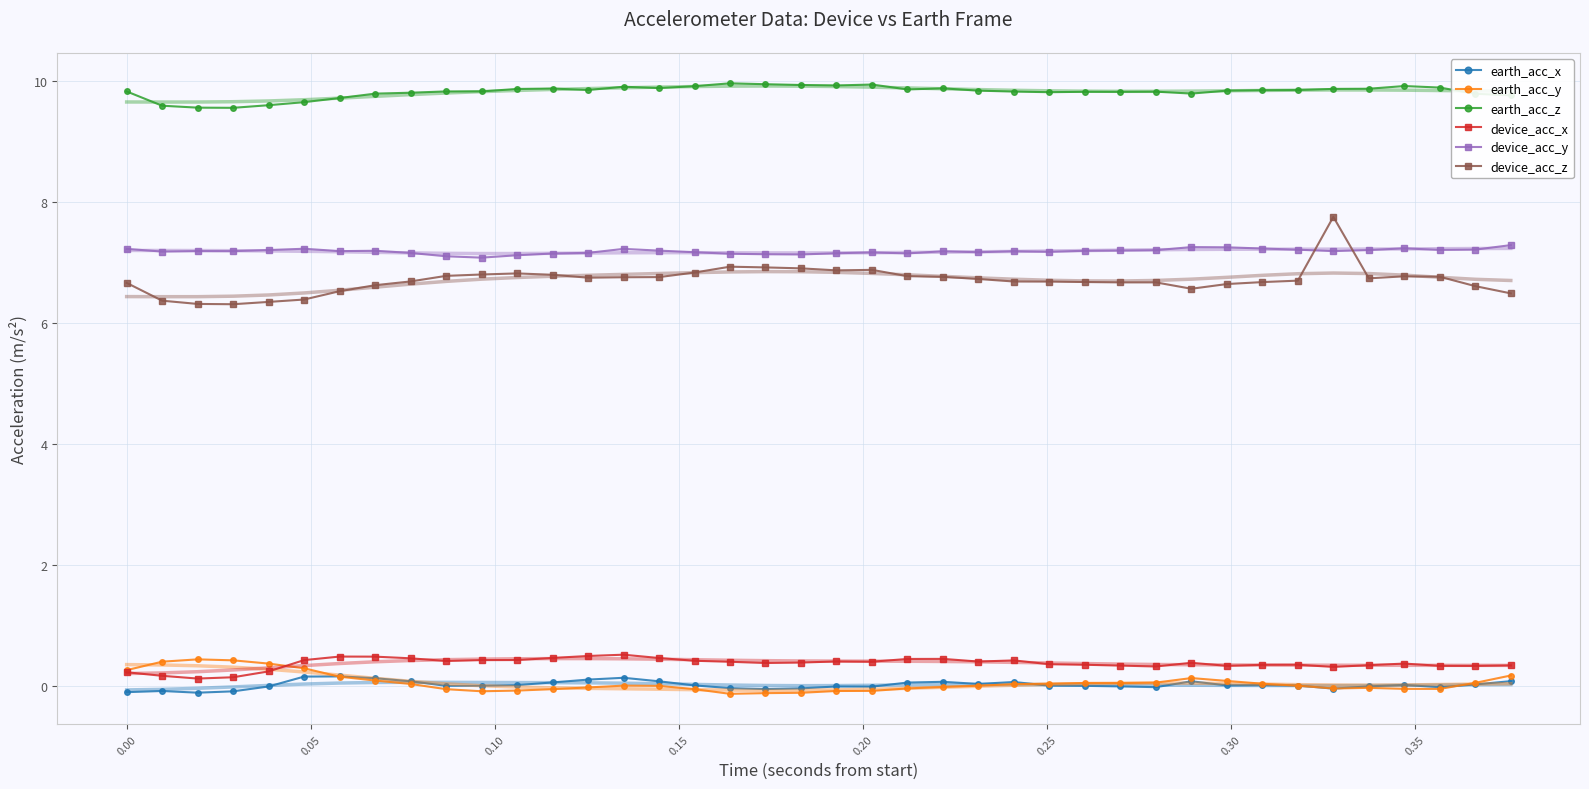

What is the value of the device_acc_z point at the 31st from the left?

6.6